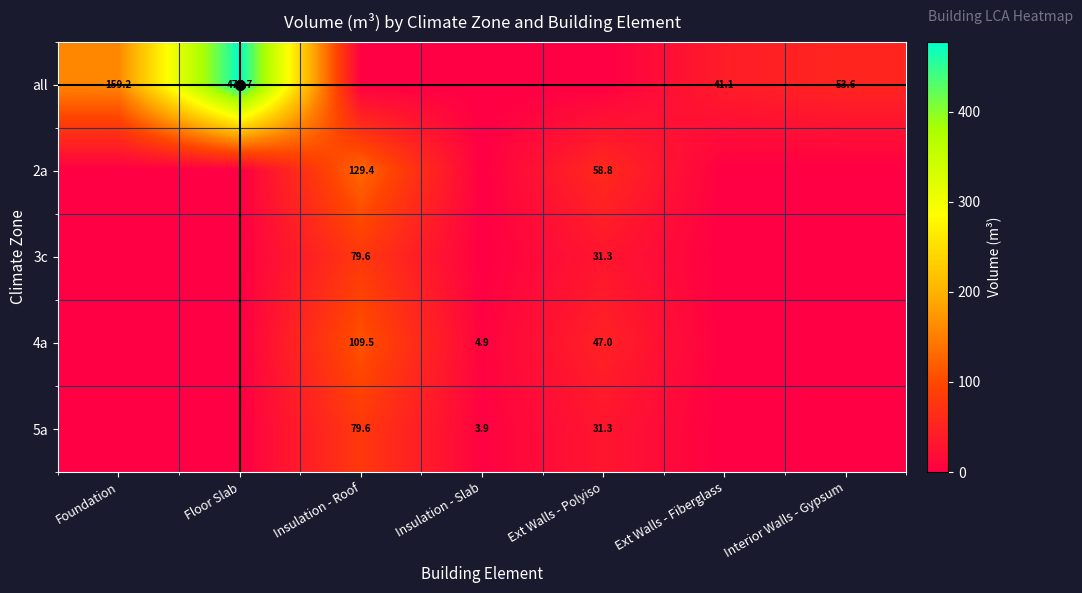

Between Foundation and Ext Walls - Fiberglass, which series saw the biggest shift?

all